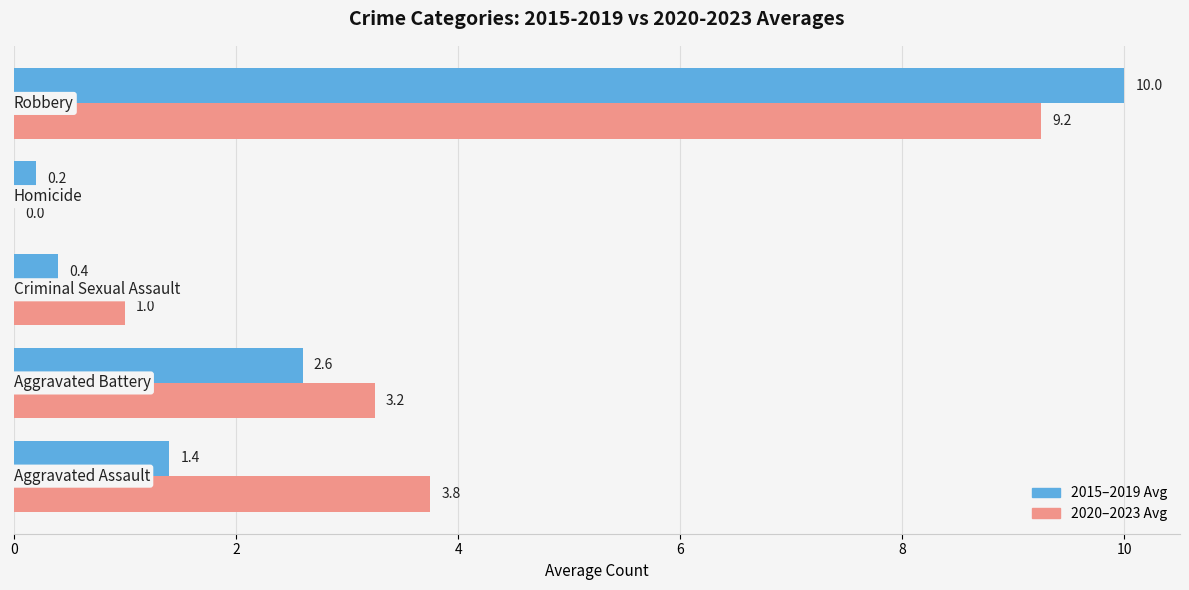

Count the number of categories in the chart.

5